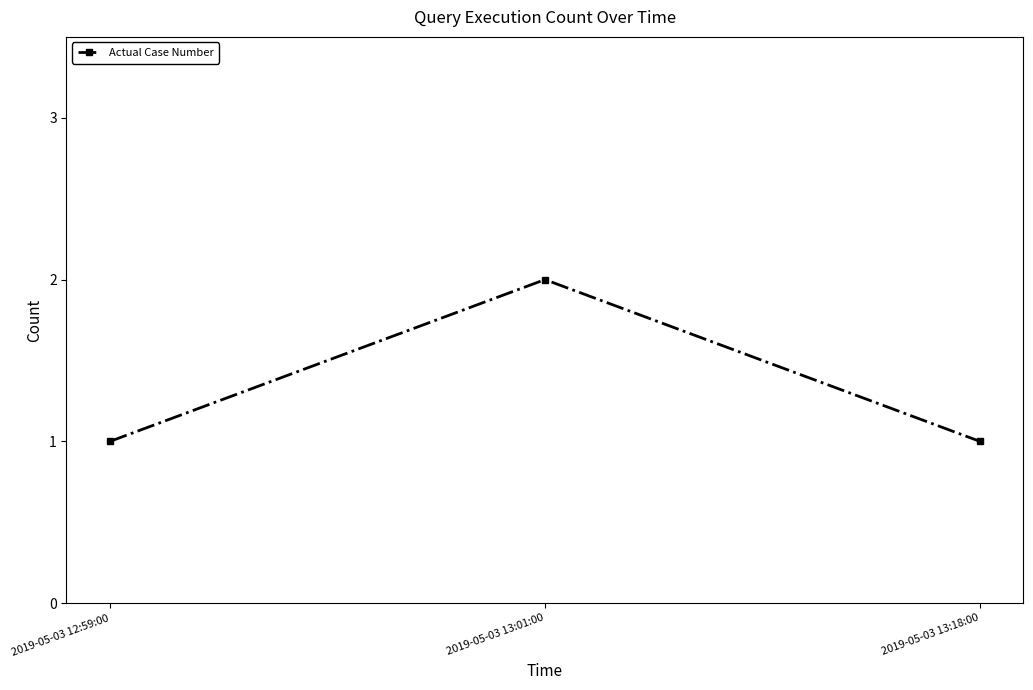

How many series are shown in this chart?

1